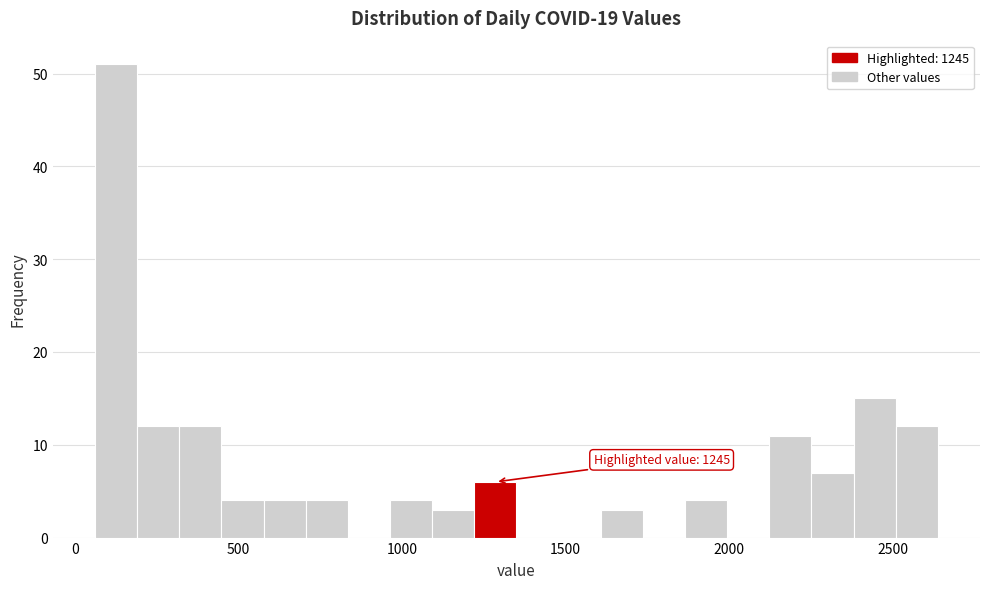

Around what value on the x-axis is the tallest bar? Give the approximate position of its centre, as read against the axis.

150